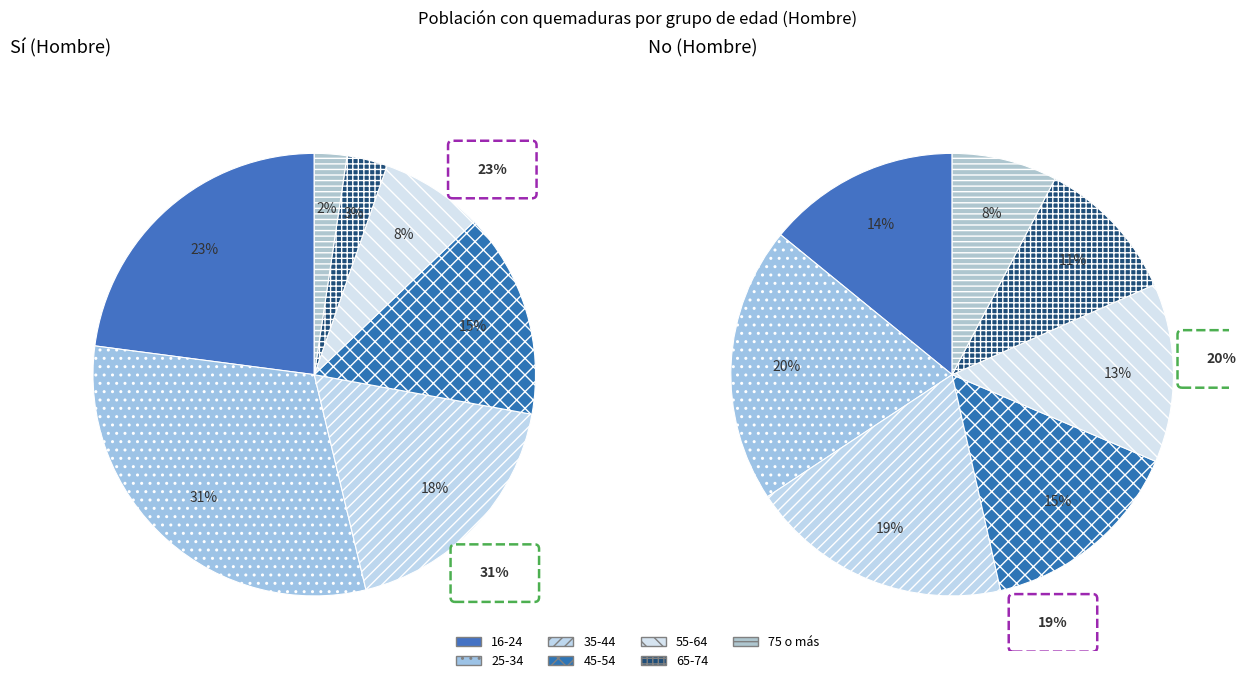

Is 35-44 the majority of the pie?

No